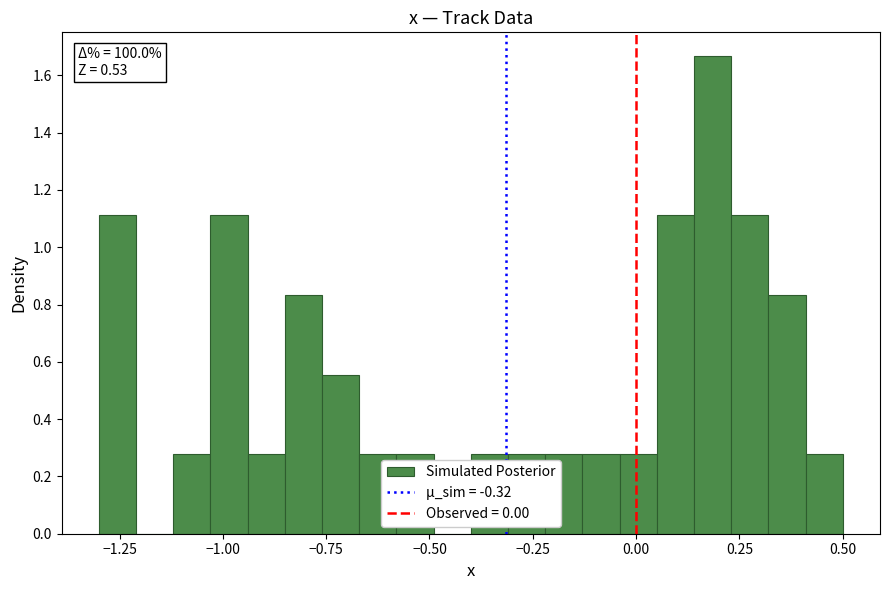

Around what value on the x-axis is the tallest bar? Give the approximate position of its centre, as read against the axis.

0.20